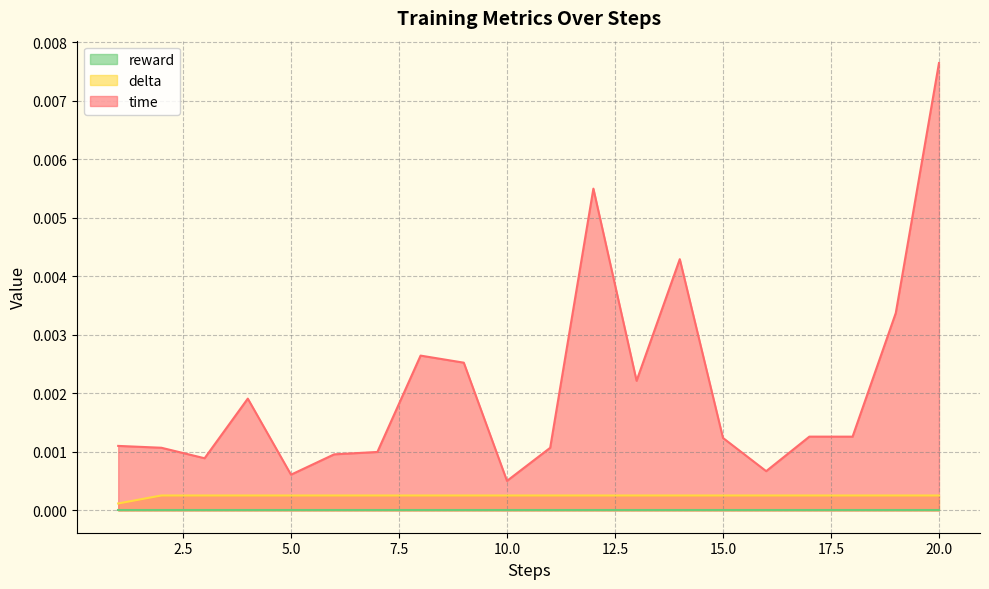

At which category is the sum across all series the highest?

20.0